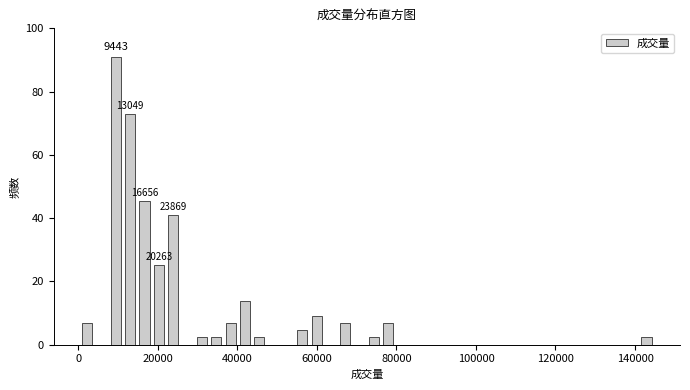

Read against the x-axis, roughly where is the centre of the tallest bar?

10000